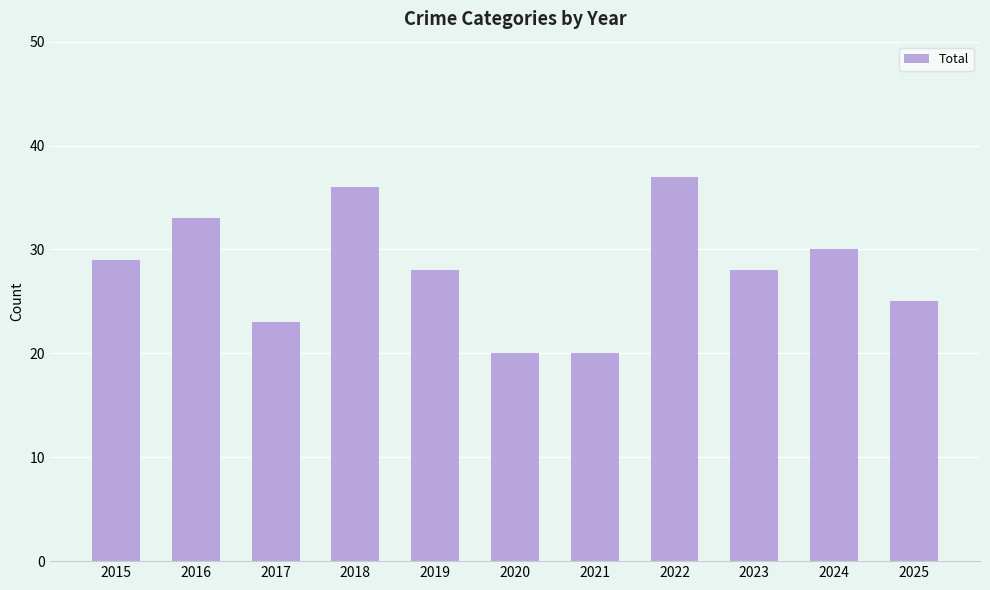

What is the change in value from 2019 to 2020?

-8